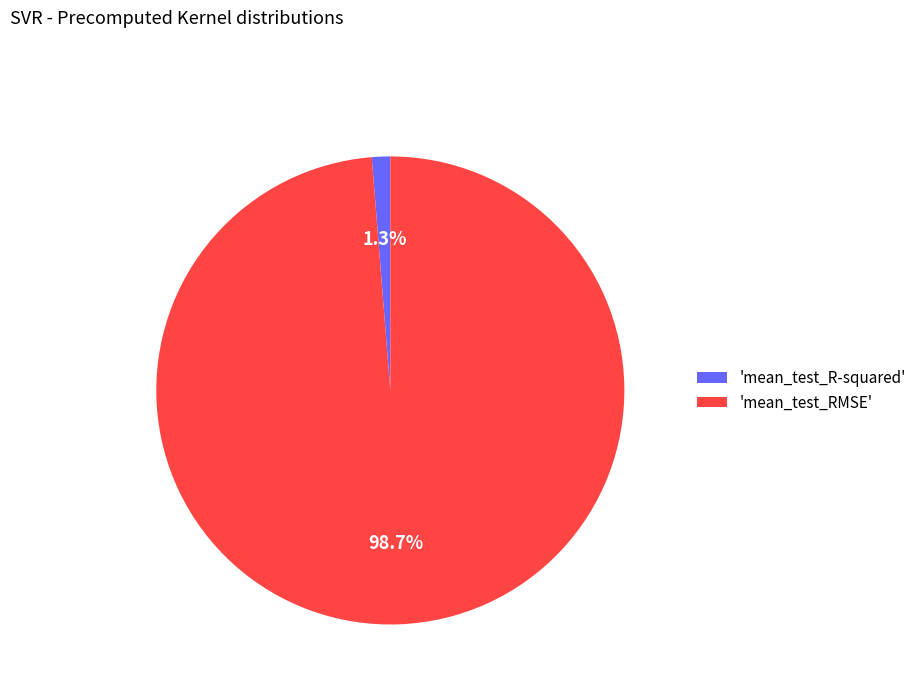

Between 'mean_test_RMSE' and 'mean_test_R-squared', which is larger?

'mean_test_RMSE'